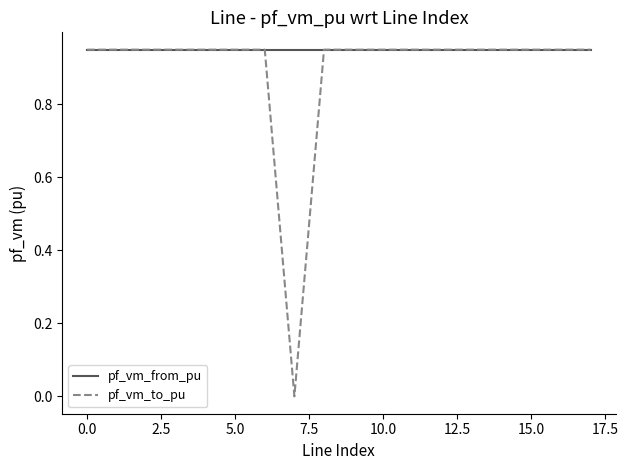

What is the label of the 16th point from the left?

15